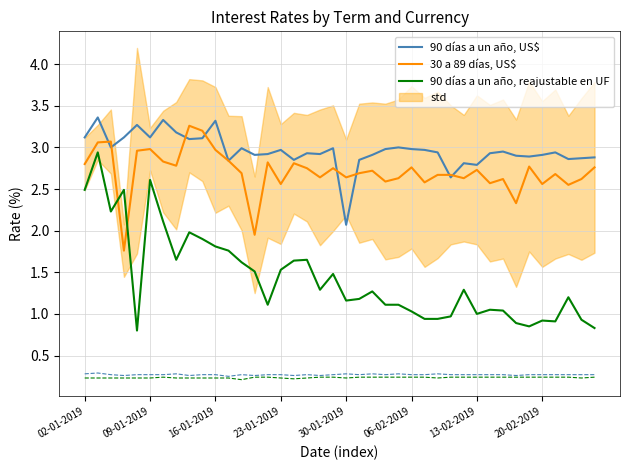

In 90 días a un año, US$, how many points are higher than both neighbors (excluding endpoints)?

12